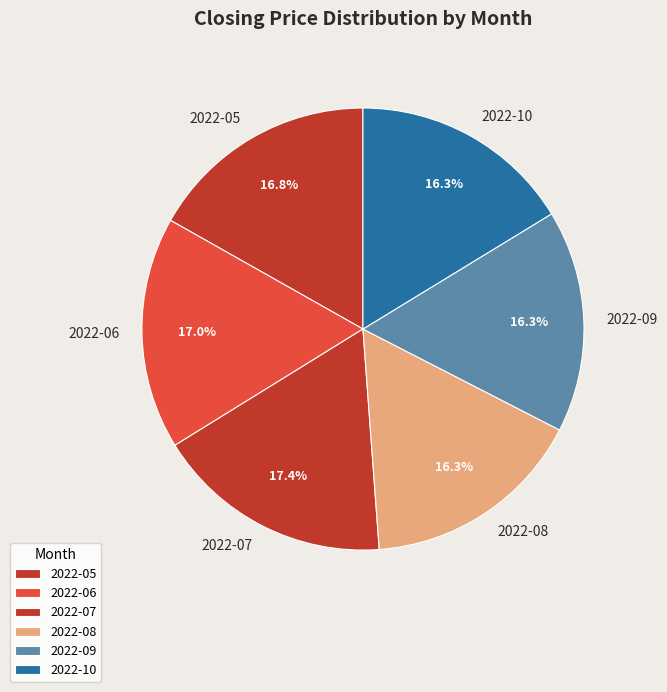

Does any single category account for the majority?

No